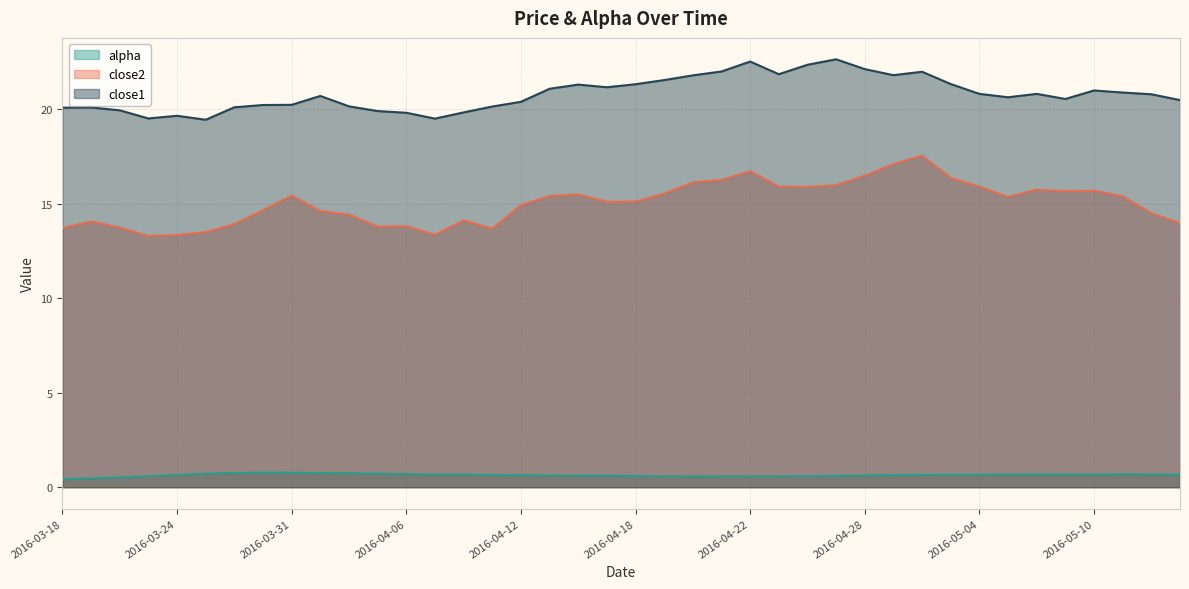

At which label is close2 closest to 15?

2016-04-12